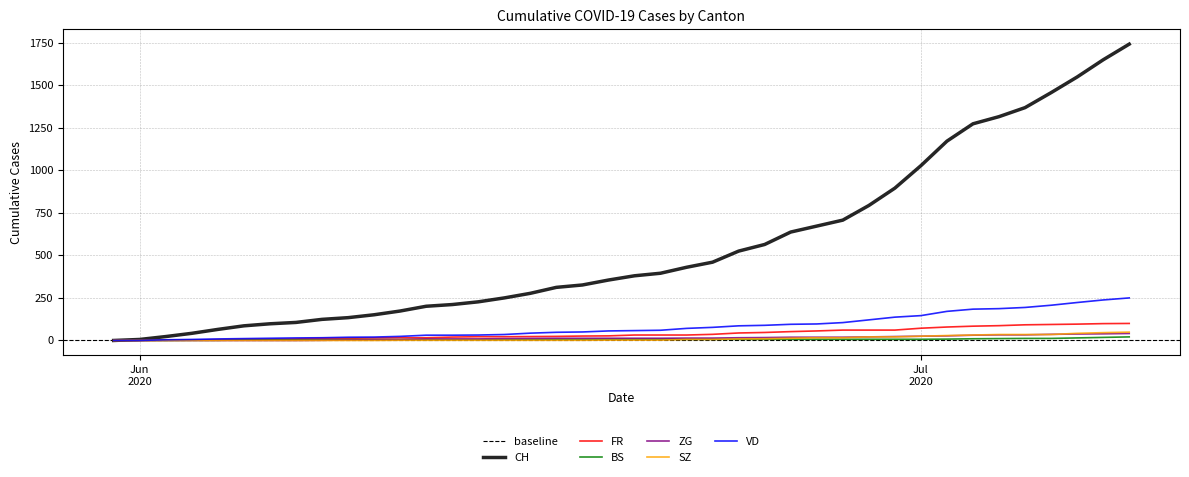

At how many categories does at least one series exceed 1726?

1